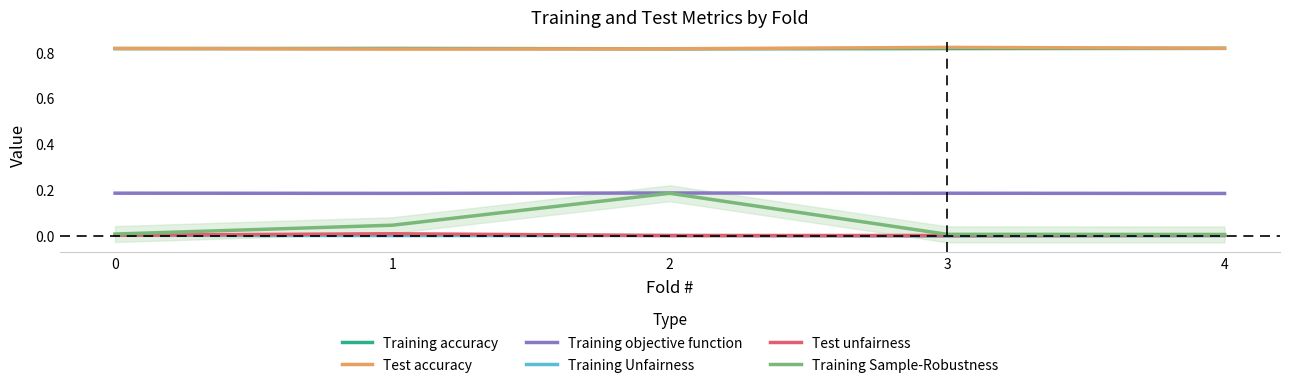

The Training accuracy series shows 0.4 at 1. True or false?

False